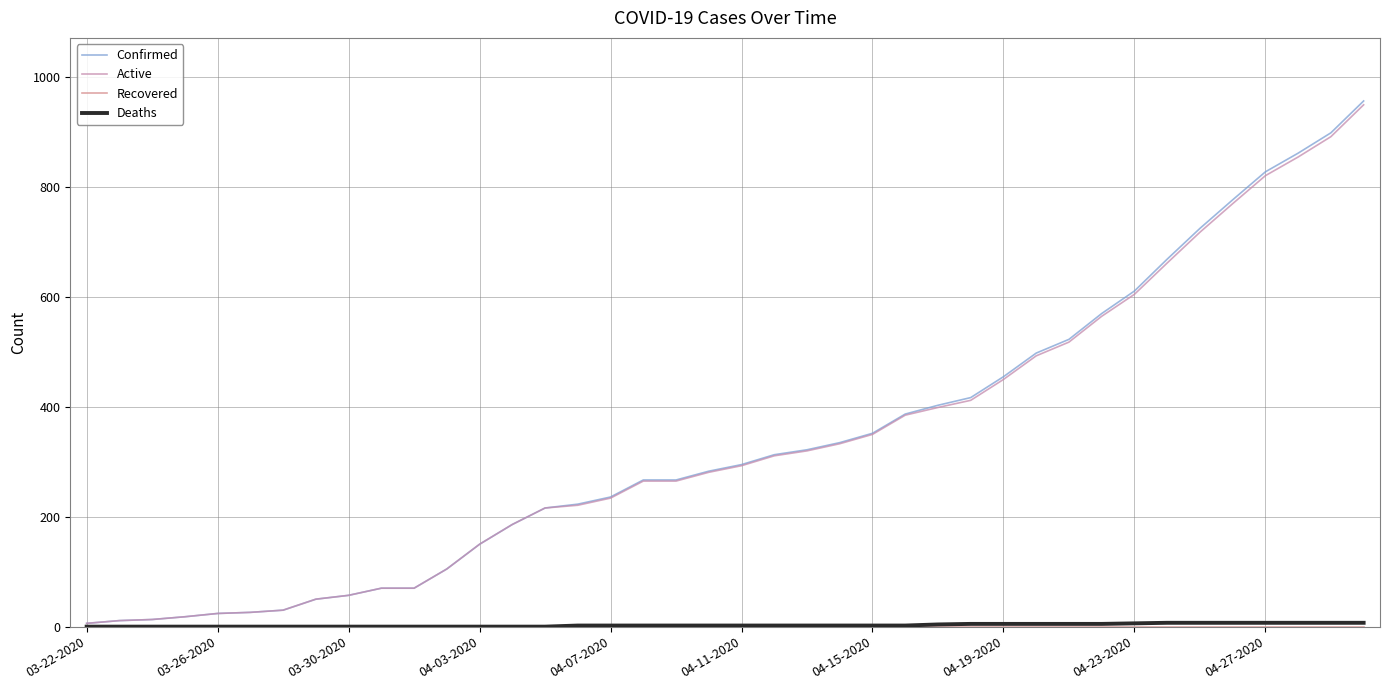

True or false: Confirmed and Deaths cross at least once.

False